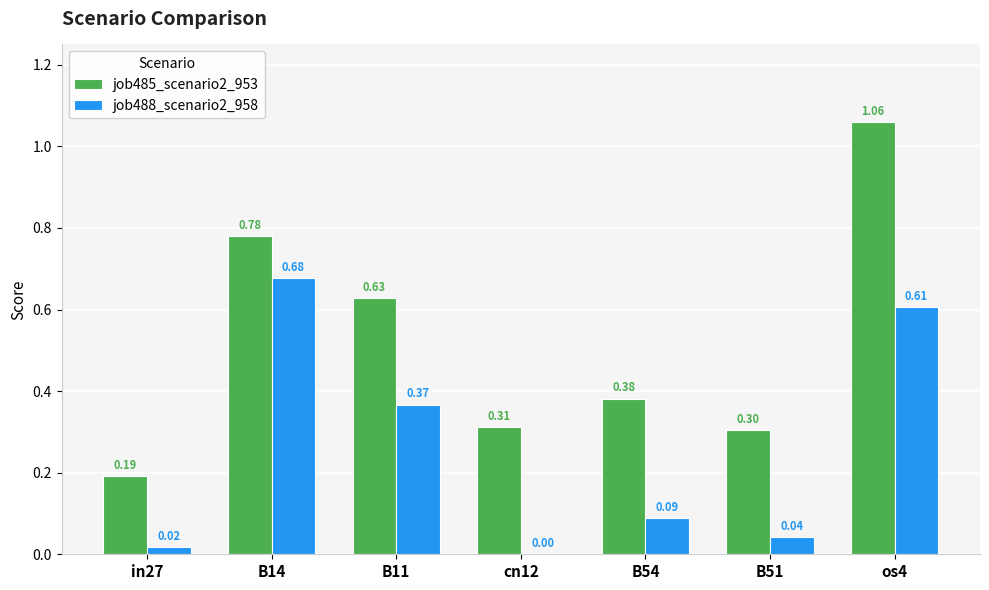

Which series has the largest total across all categories?

job485_scenario2_953